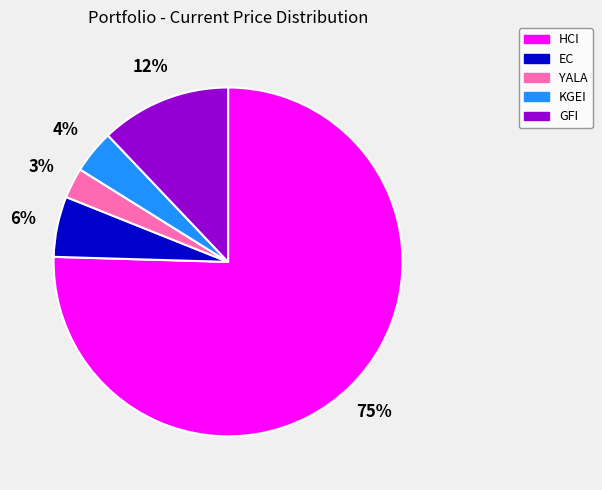

What percentage is the EC slice, to the nearest percent?

6%